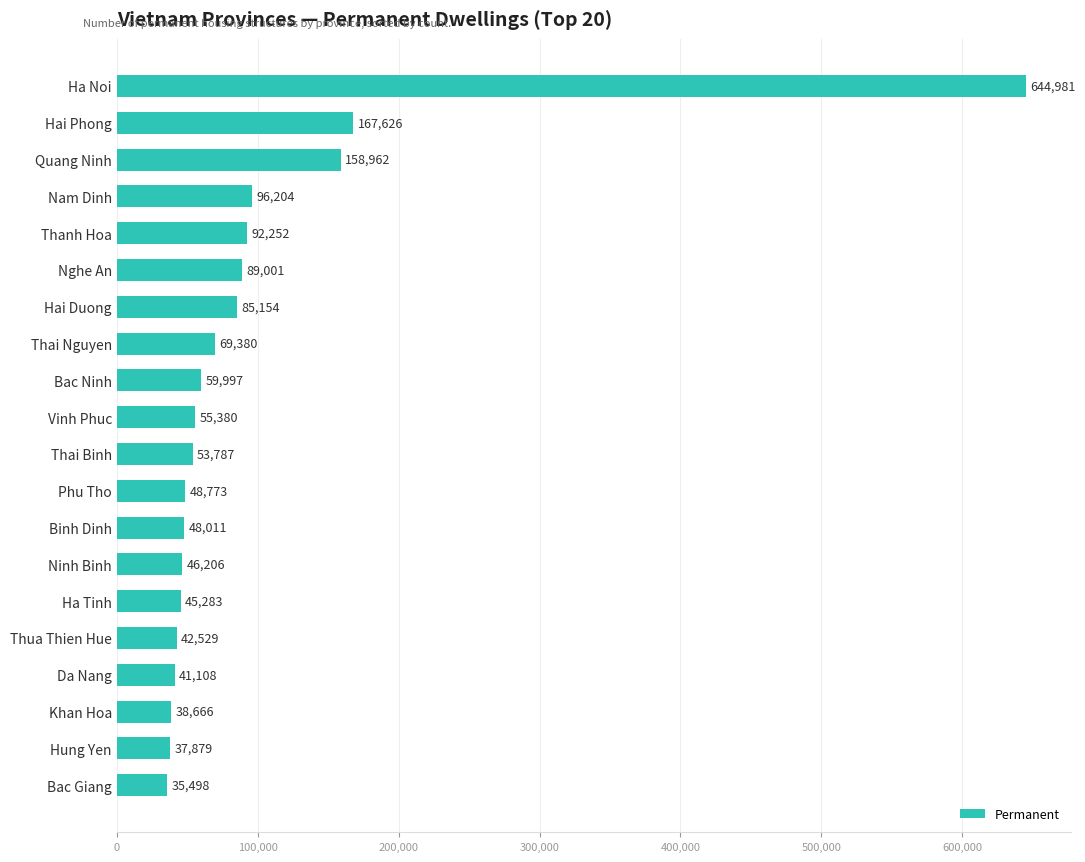

What is the difference between the maximum and second lowest values?

607102